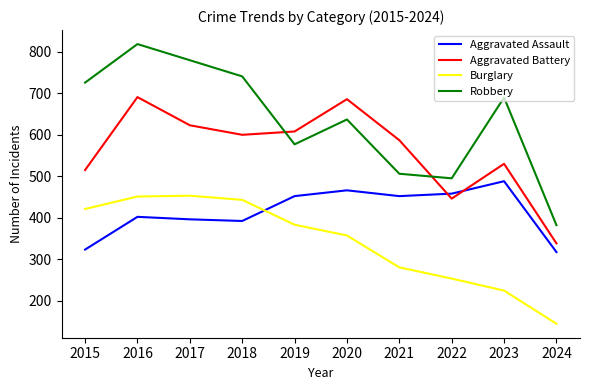

What is the sum of all Burglary values?

3409